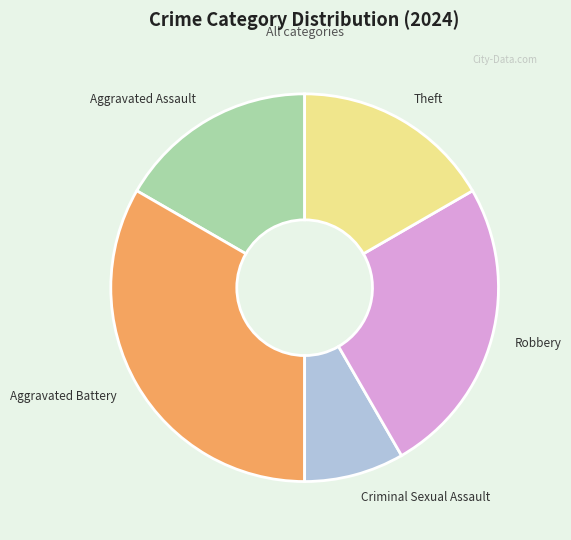

Which slice is the smallest?

Criminal Sexual Assault